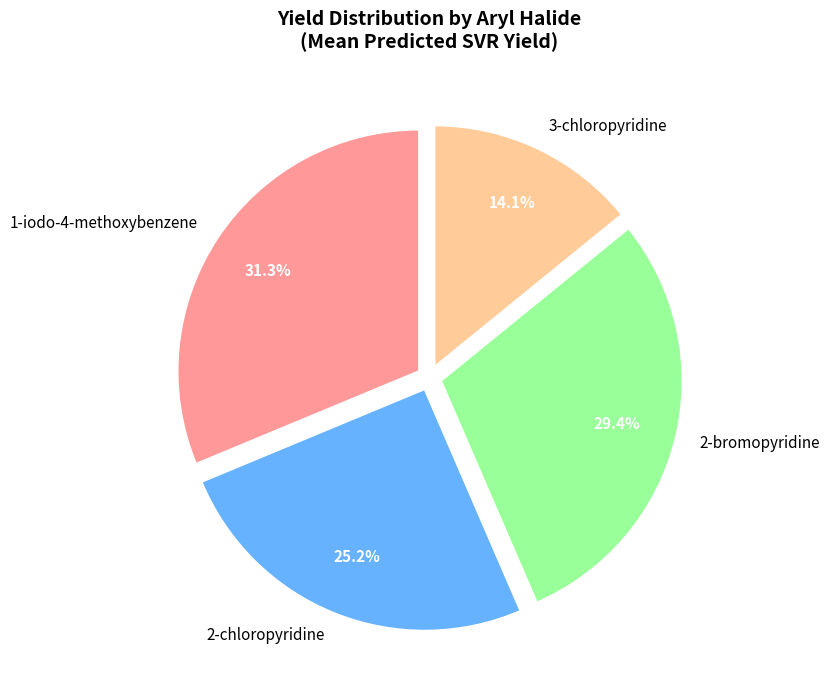

Which category has the smallest portion of the pie?

3-chloropyridine